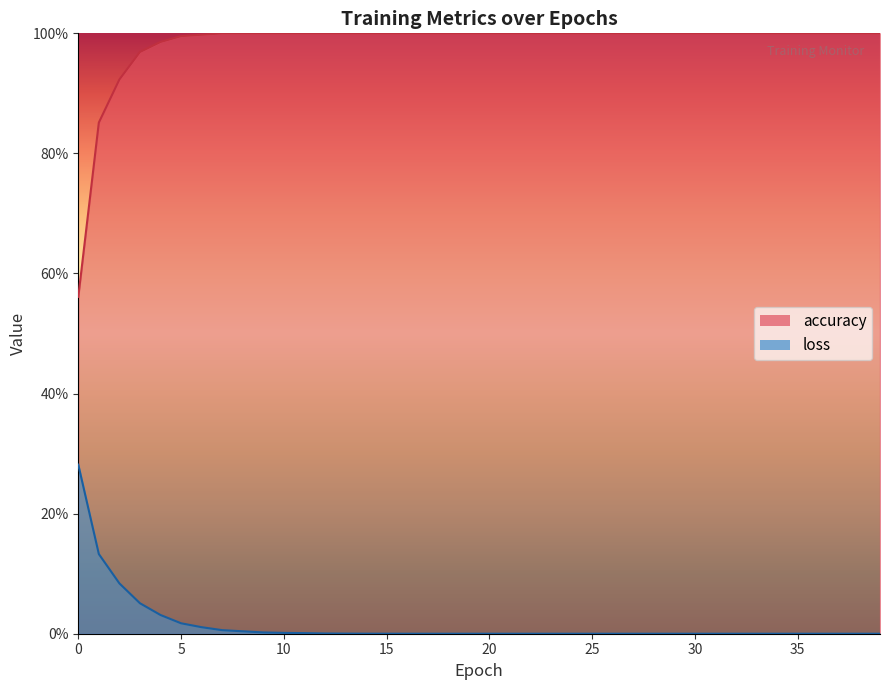

Rank the series at 1 from lowest to highest value.

loss, accuracy